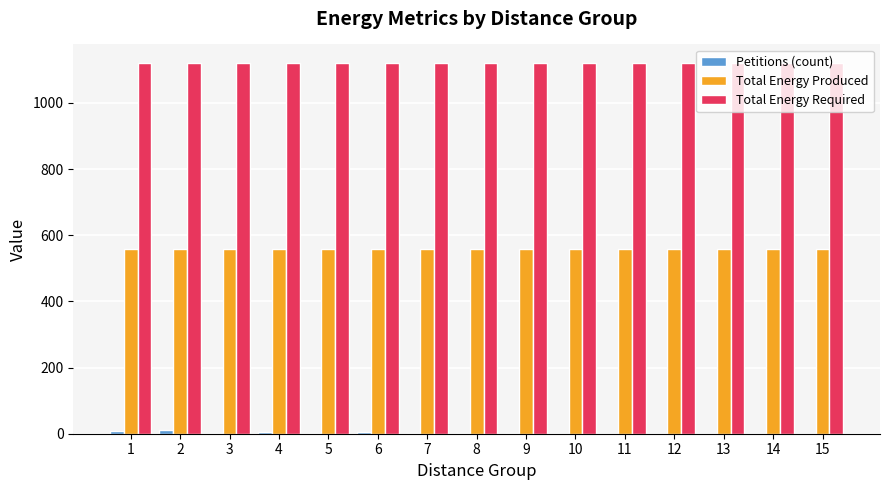

What are all the series names shown in the legend?

Petitions (count), Total Energy Produced, Total Energy Required